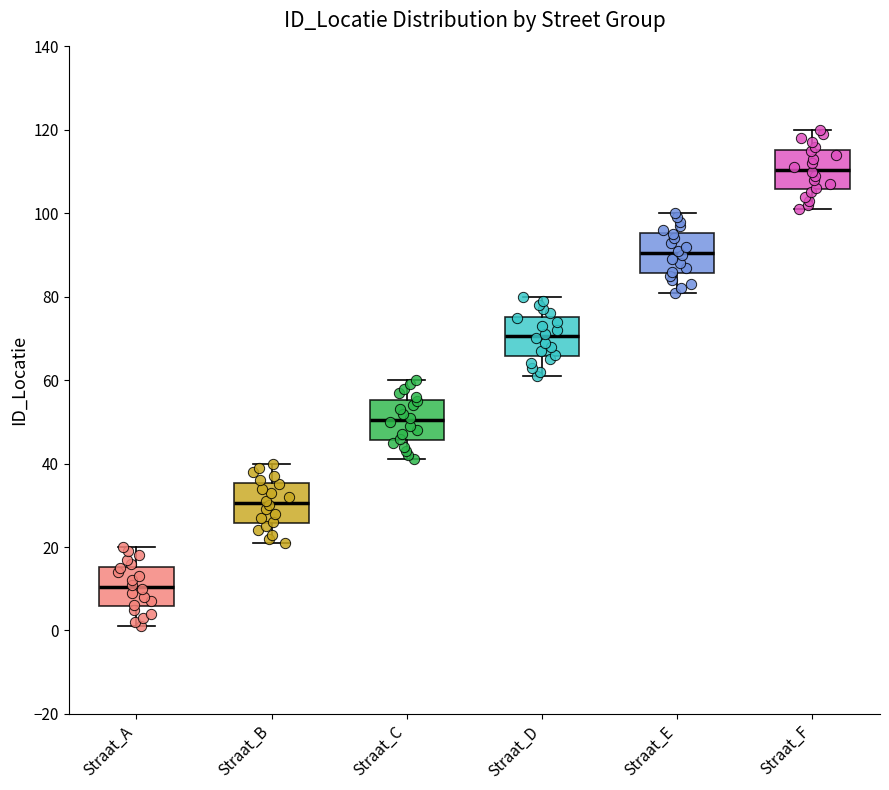

Reading left to right, read every box against the y-axis: the position of its median line, the range the box covers, and the ends of its whiskers. The values are not printed on the chart, so give them approximately, as read against the axis.

Straat_A: median 10, box 6 to 16, whiskers 2 to 20
Straat_B: median 30, box 26 to 36, whiskers 22 to 40
Straat_C: median 50, box 46 to 56, whiskers 42 to 60
Straat_D: median 70, box 66 to 76, whiskers 62 to 80
Straat_E: median 90, box 86 to 96, whiskers 82 to 100
Straat_F: median 110, box 106 to 116, whiskers 102 to 120